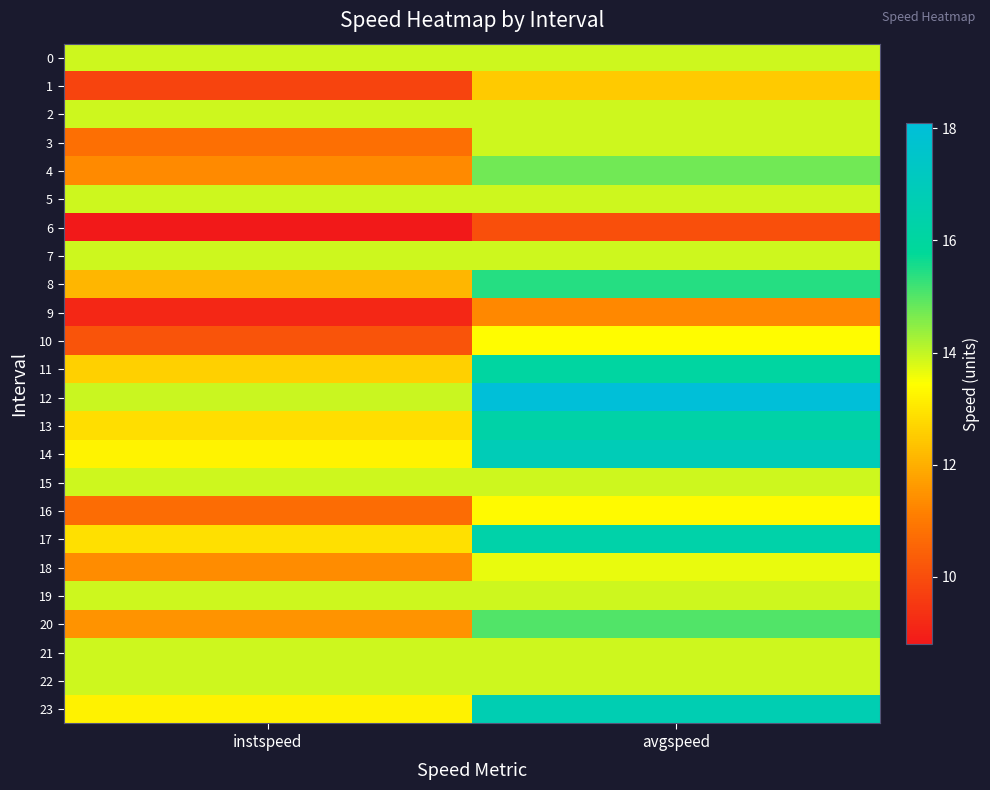

Which series has the largest range (max minus min)?

12